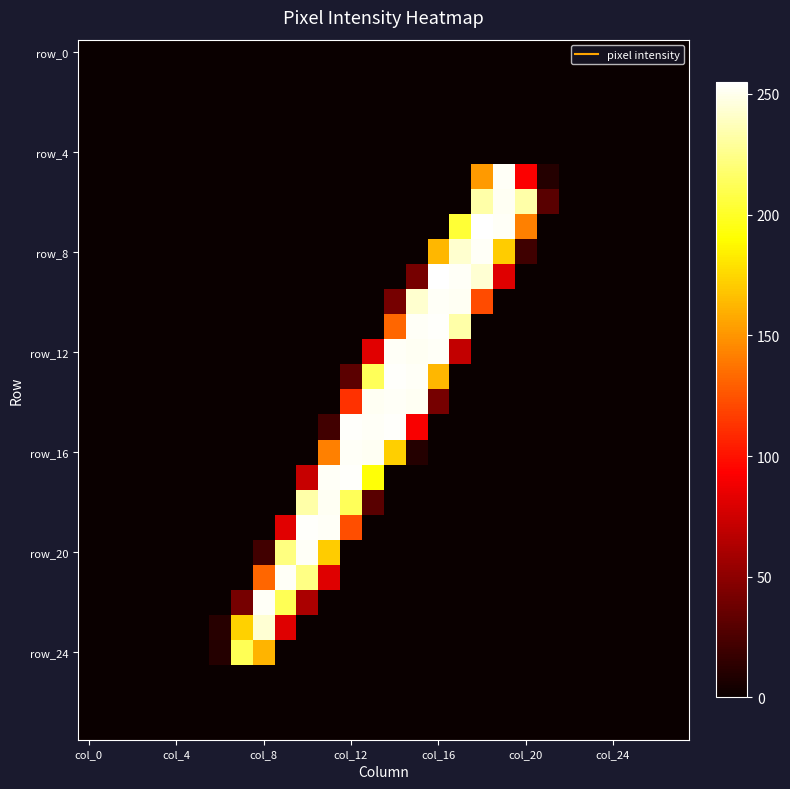

What is the maximum value shown in the chart?

255